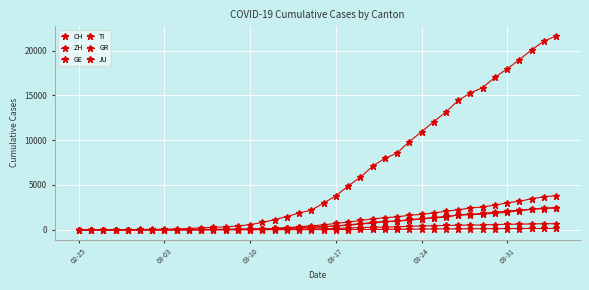

What is the difference between the maximum and second lowest values in the CH series?

21613